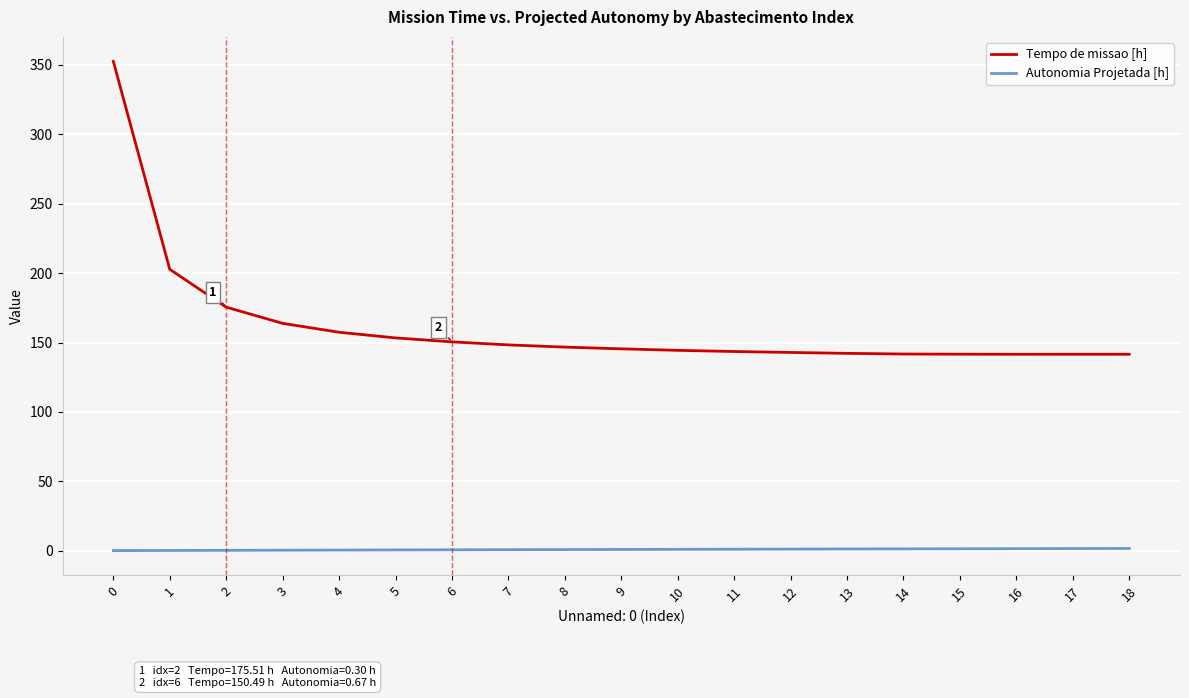

True or false: Tempo de missao [h] and Autonomia Projetada [h] cross at least once.

False